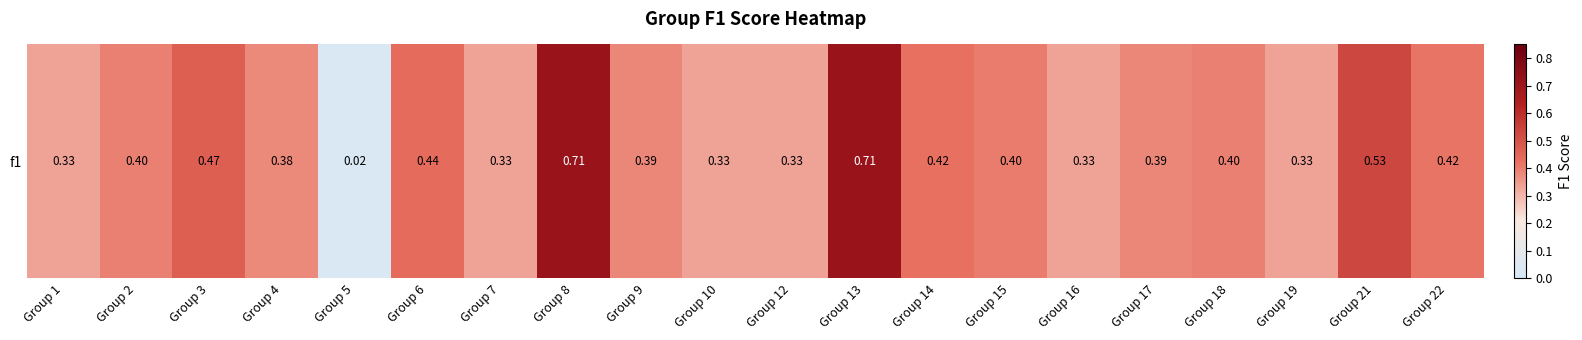

At which category does the chart reach its minimum across all series?

Group 5